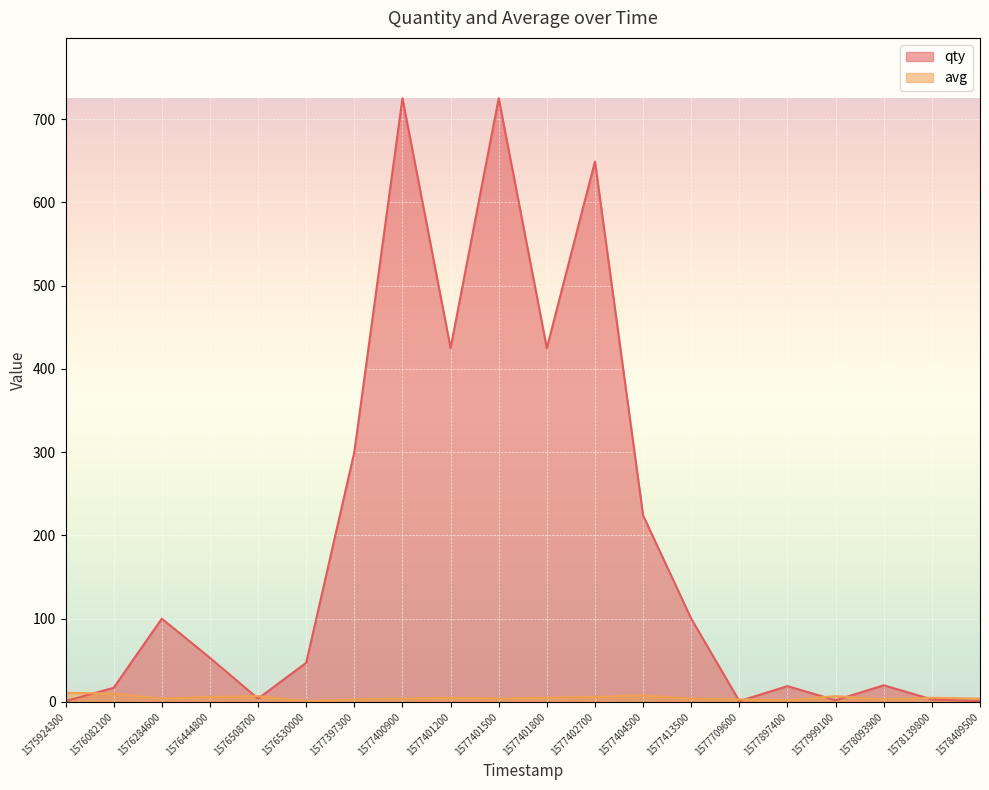

What is the difference between the maximum and minimum values in the avg series?

10